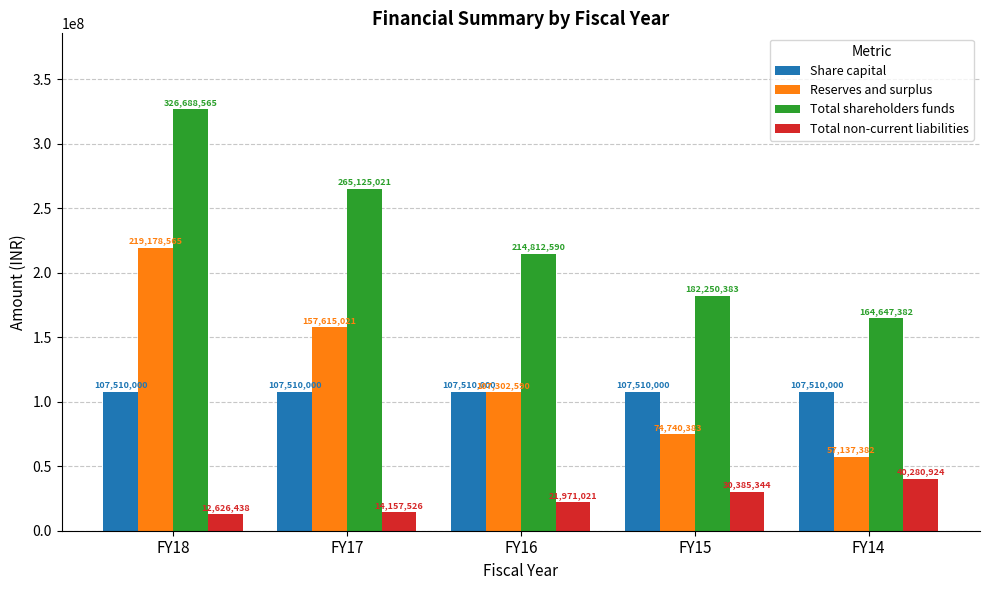

Where is Total non-current liabilities nearest to the value 26453681?

FY15